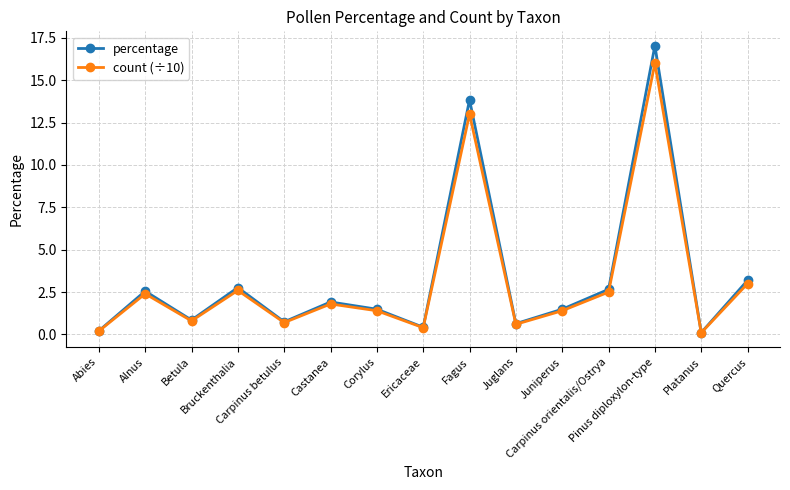

At which category does the chart reach its peak across all series?

Pinus diploxylon-type